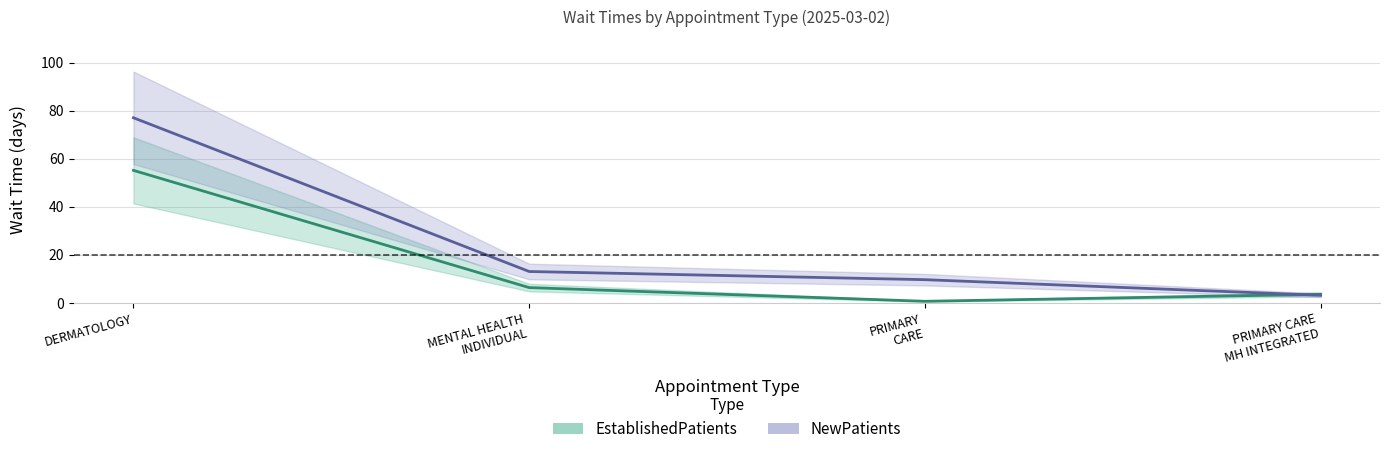

Rank the series by their maximum value, from lowest to highest.

EstablishedPatients, NewPatients